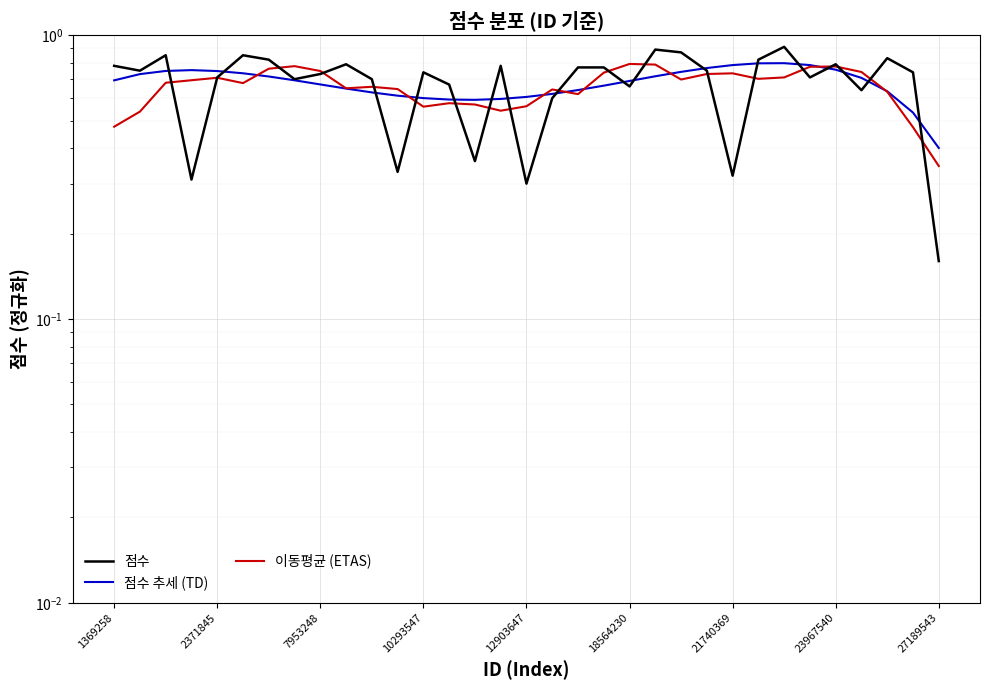

What is the sum of the 점수 추세 (TD) values at 19 and 15?

1.3